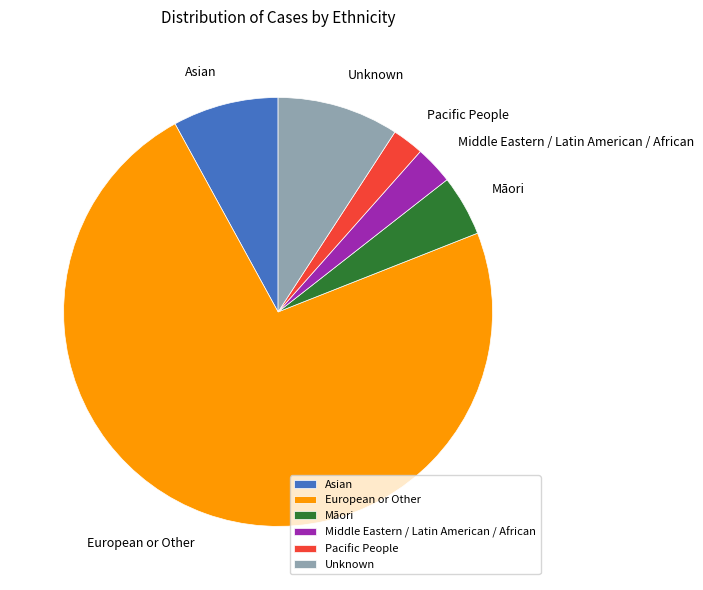

The Unknown slice represents 1% of the pie. True or false?

False